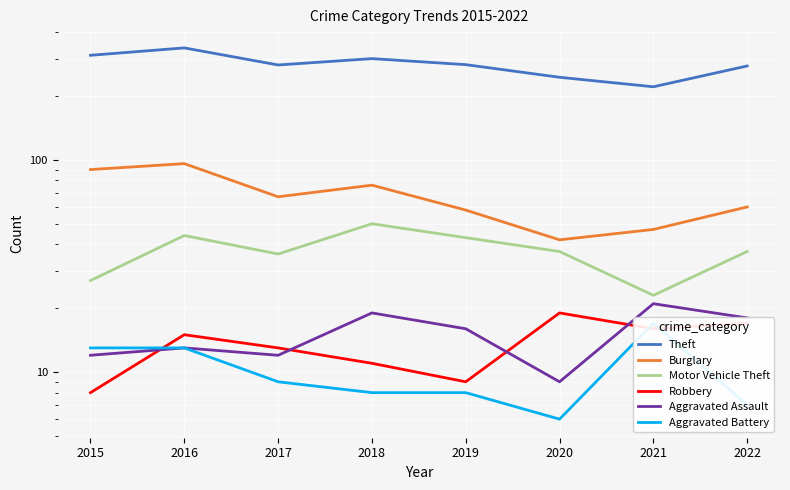

In Aggravated Assault, how many points are lower than both neighbors (excluding endpoints)?

2